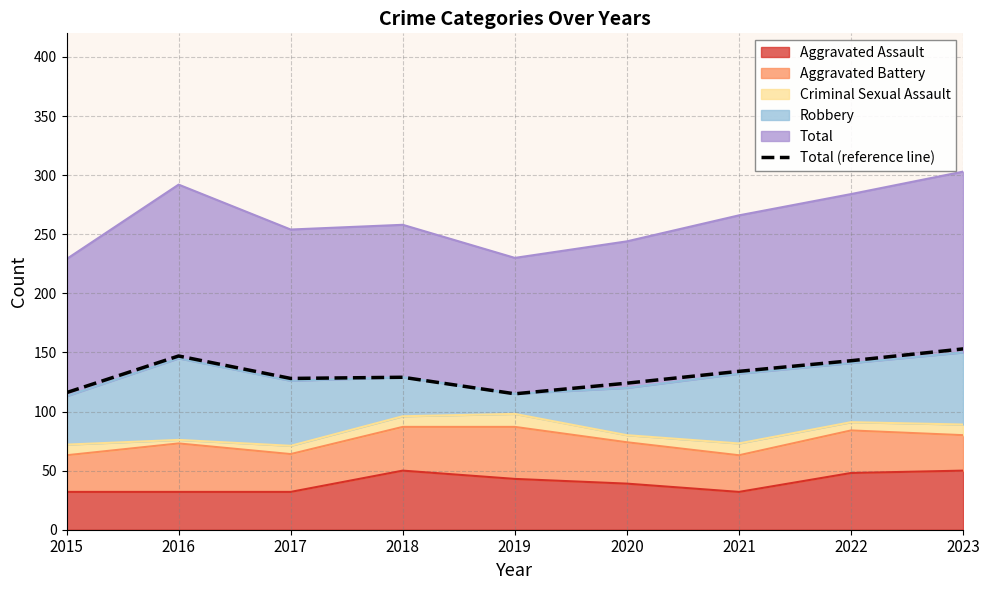

Does the chart display data point markers on the line(s)?

No